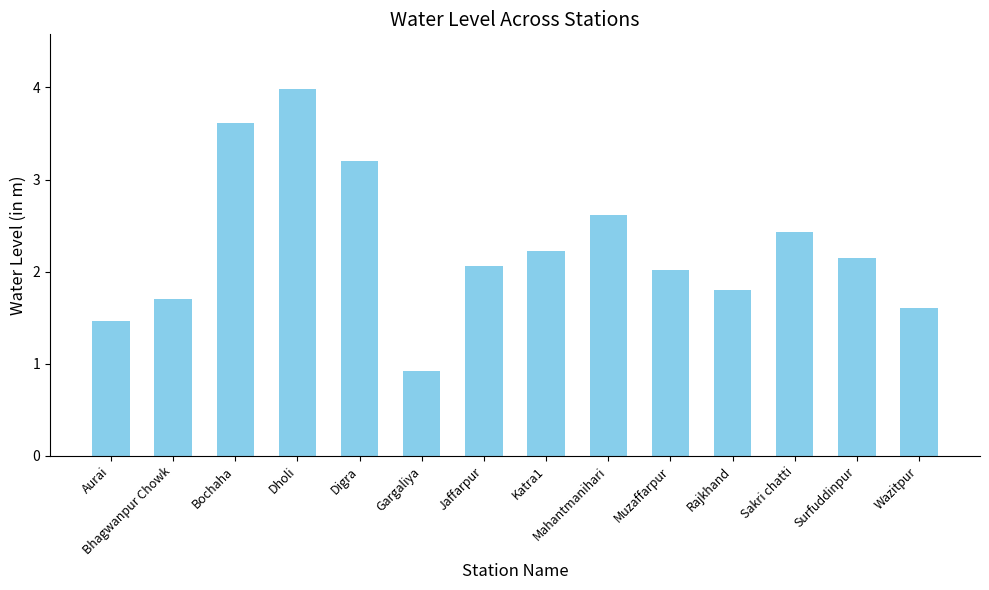

What is the smallest value displayed?

0.9